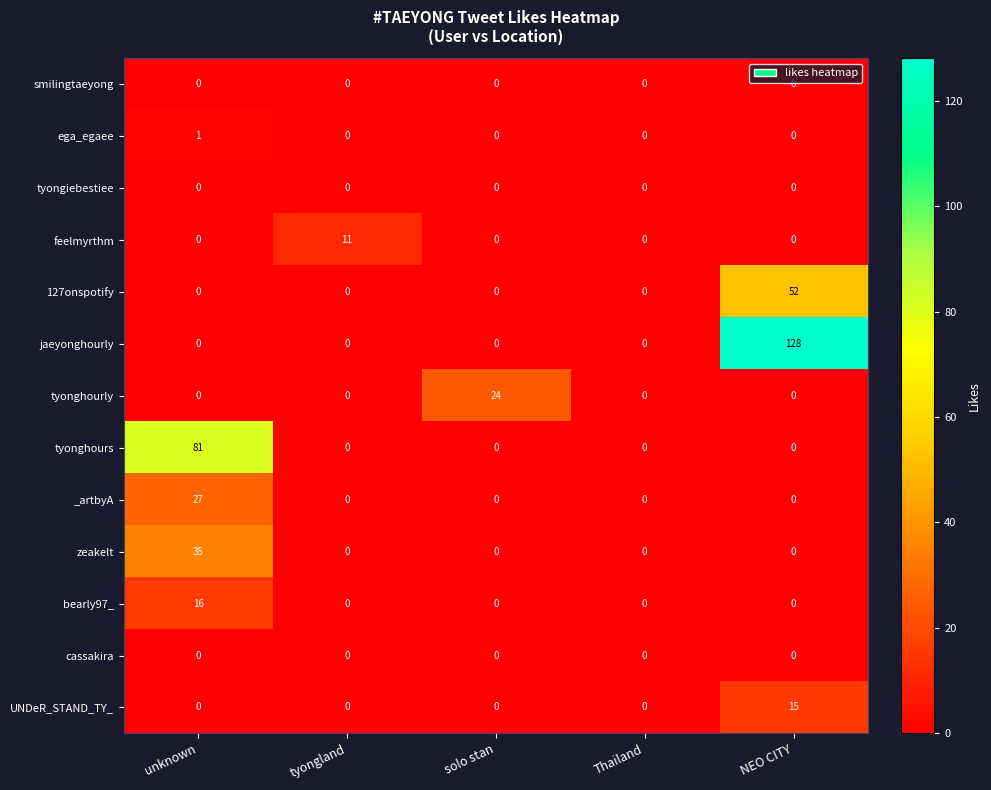

Which series has the widest spread of values?

jaeyonghourly